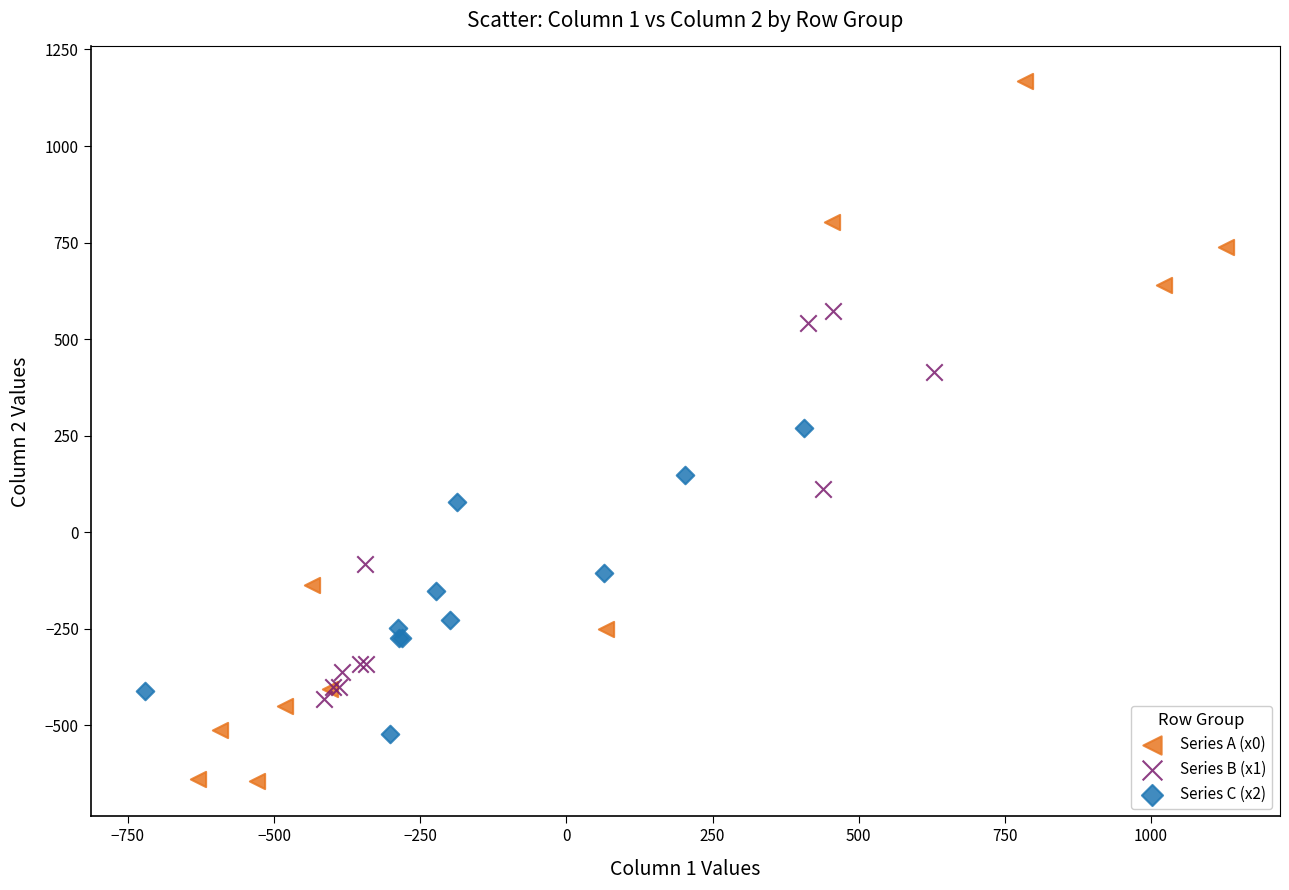

Which series reaches the maximum Y coordinate?

Series A (x0)